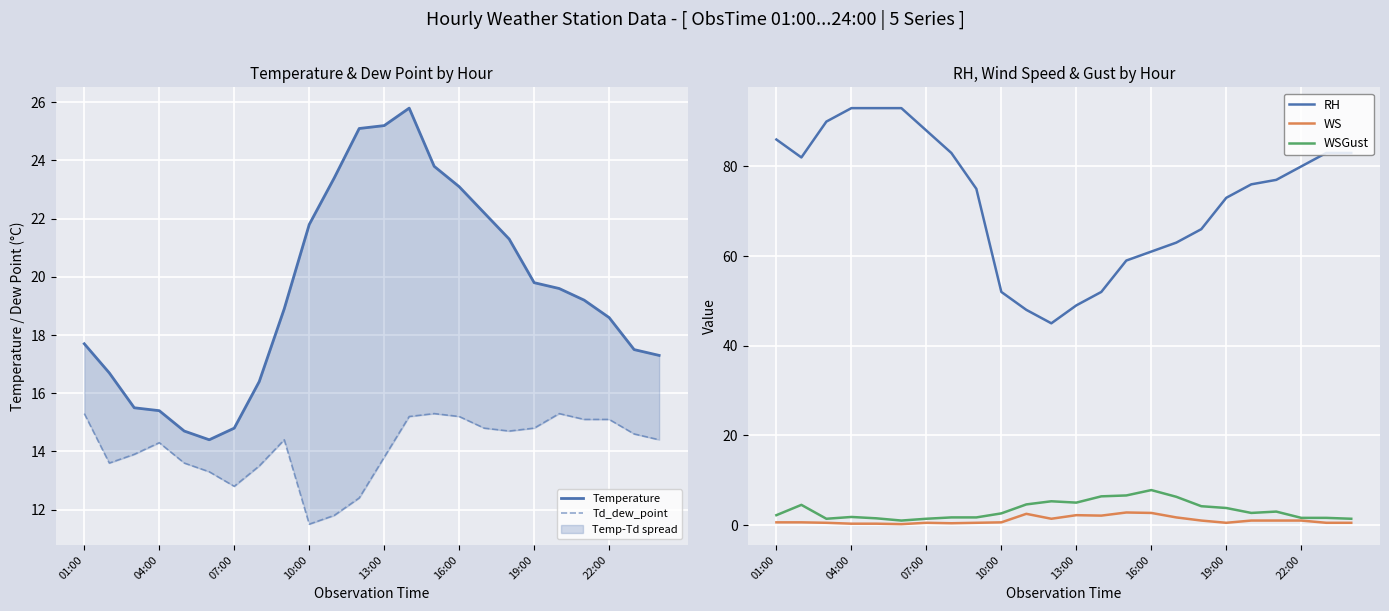

True or false: WSGust and RH cross at least once.

False